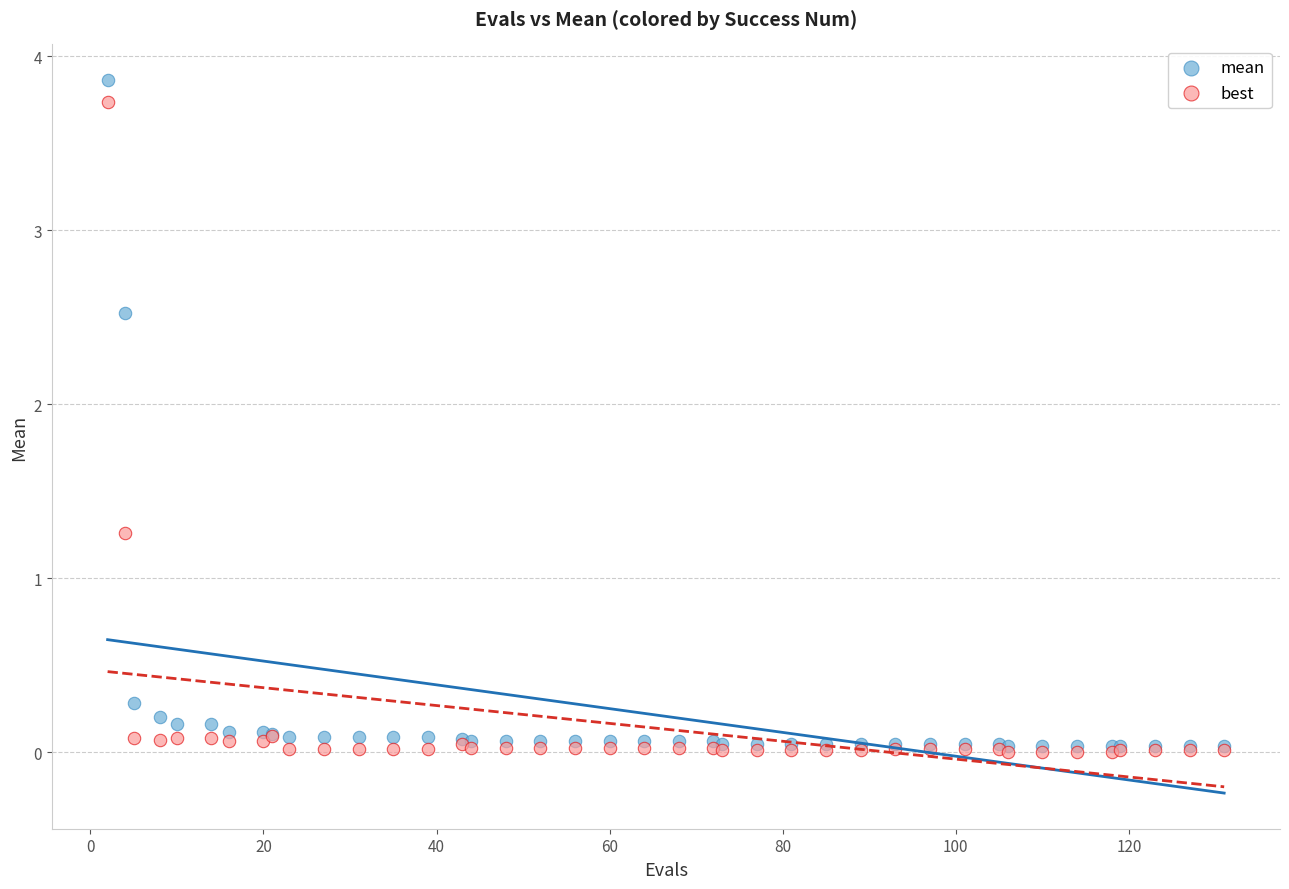

In the best series, what Y value is closest to 1?

1.3